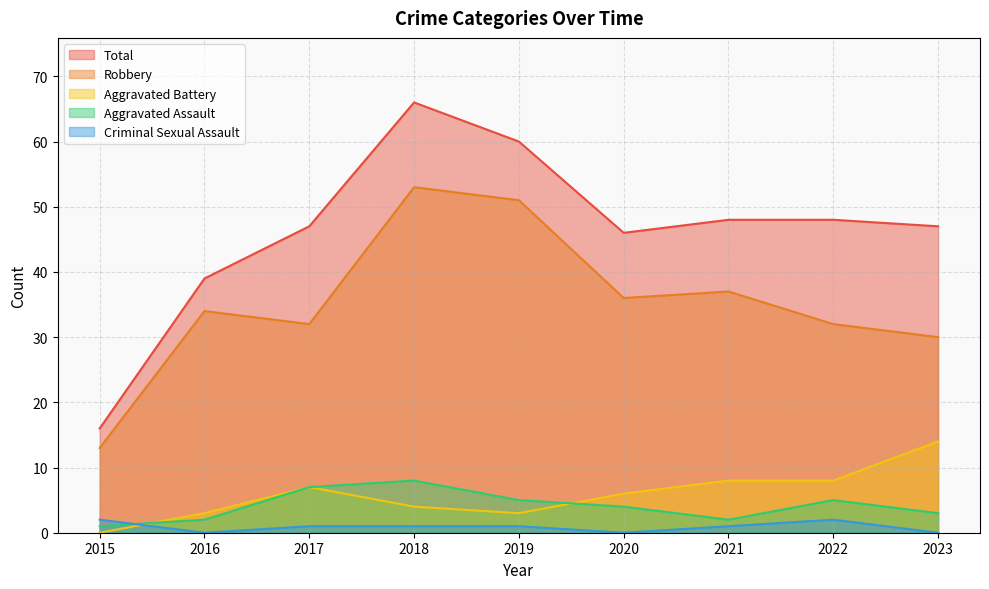

What is the difference between the second highest and second lowest values in the Aggravated Battery series?

5